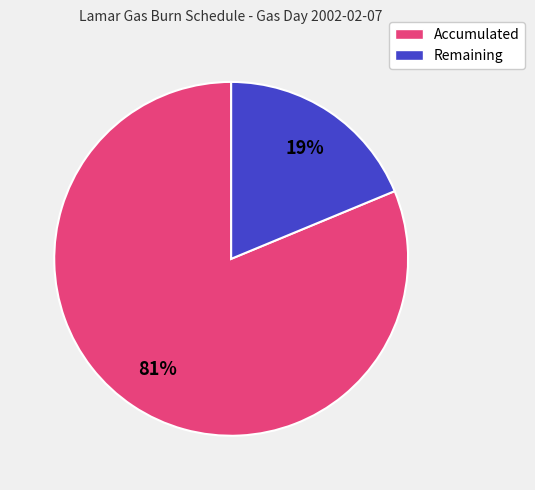

To the nearest percent, what portion does Remaining represent?

19%